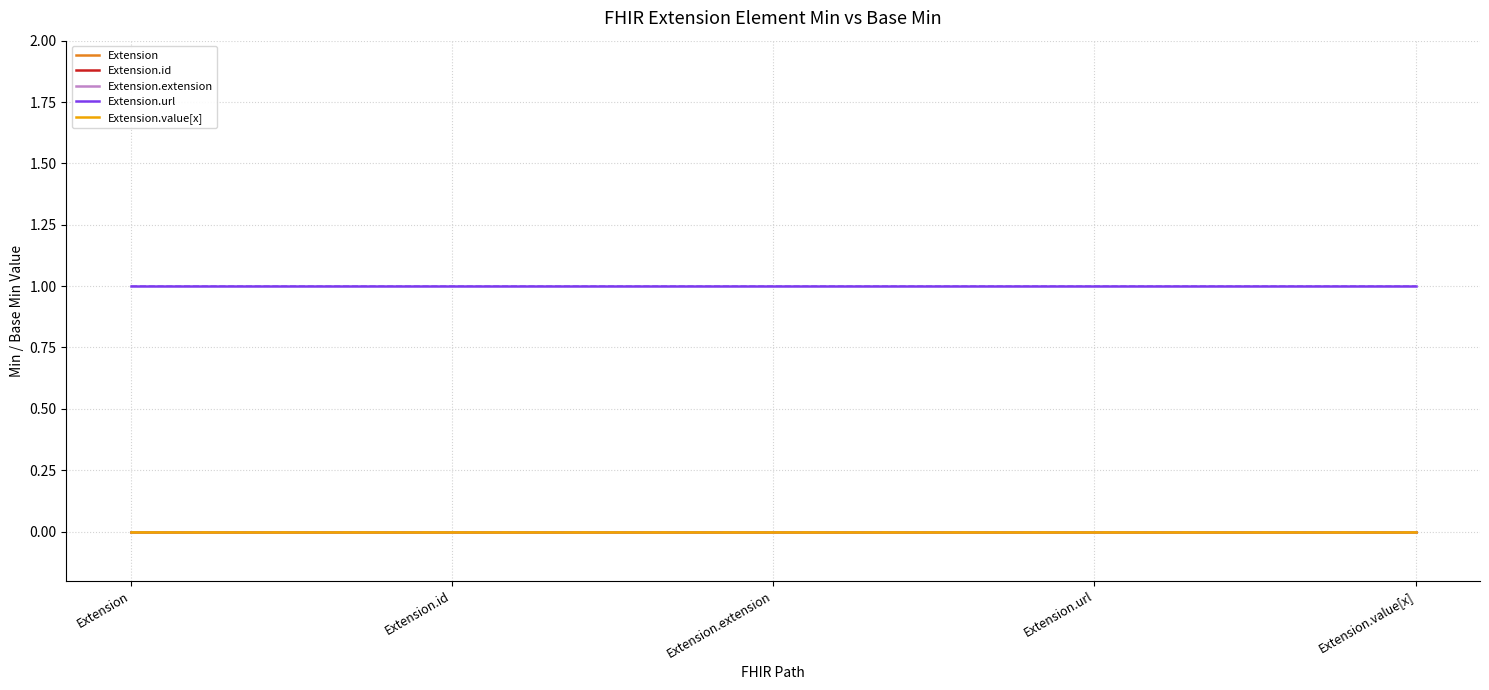

Is this an area chart (filled region under the line)?

No